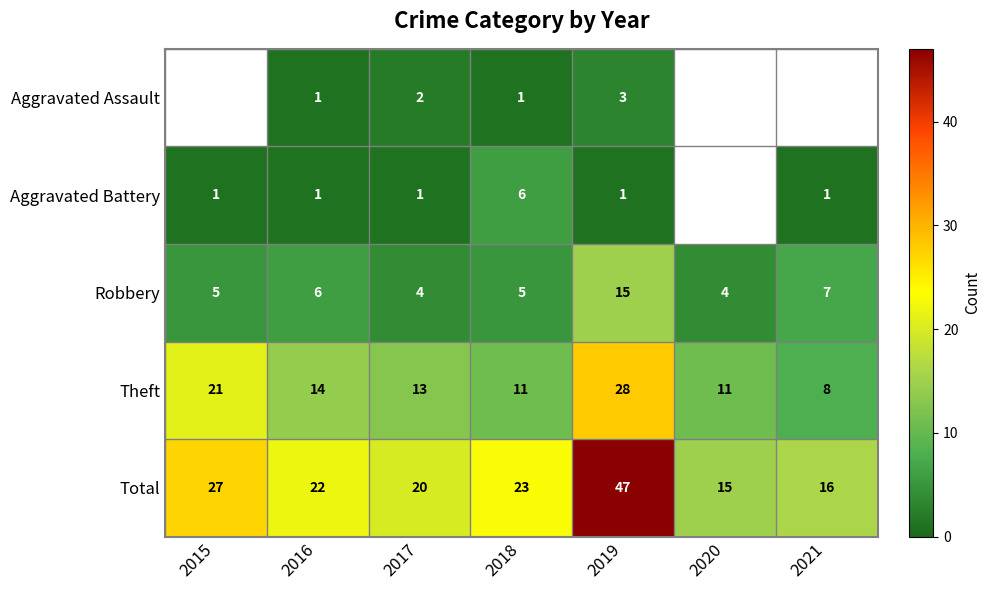

The Total series shows 22 at 2016. True or false?

True